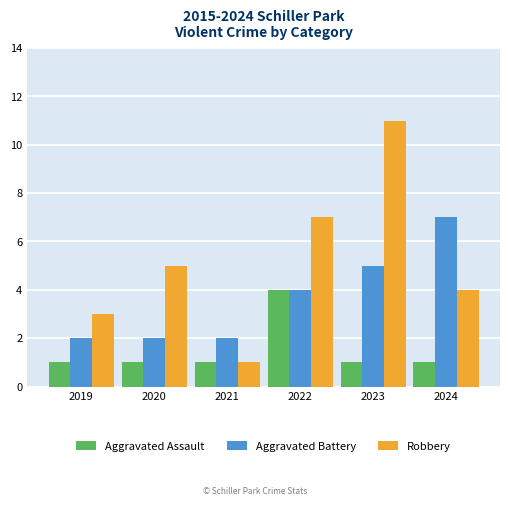

At 2019, list the series in order from smallest to largest.

Aggravated Assault, Aggravated Battery, Robbery